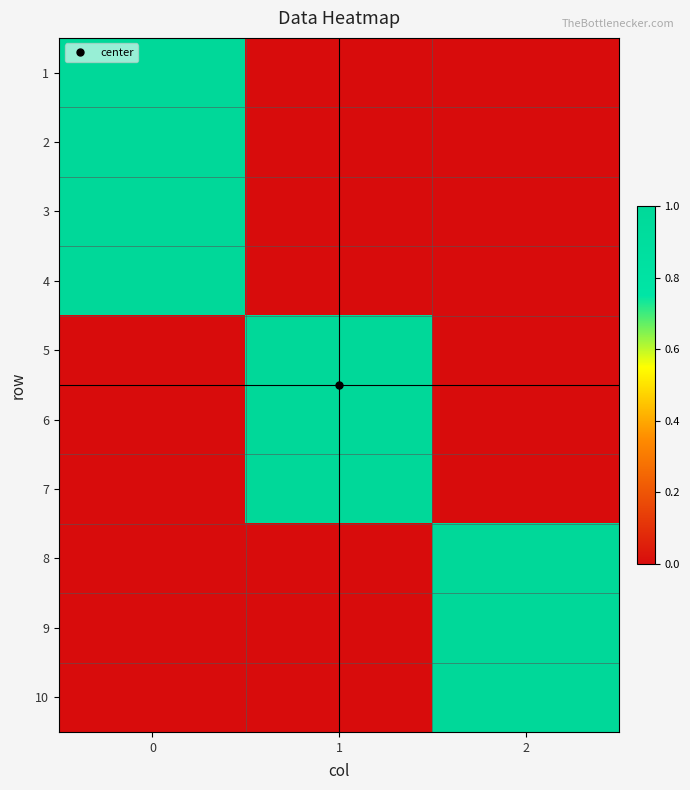

Reading right to left, transcribe all the data shown in this chart.

1: 2=0	1=0	0=1
2: 2=0	1=0	0=1
3: 2=0	1=0	0=1
4: 2=0	1=0	0=1
5: 2=0	1=1	0=0
6: 2=0	1=1	0=0
7: 2=0	1=1	0=0
8: 2=1	1=0	0=0
9: 2=1	1=0	0=0
10: 2=1	1=0	0=0